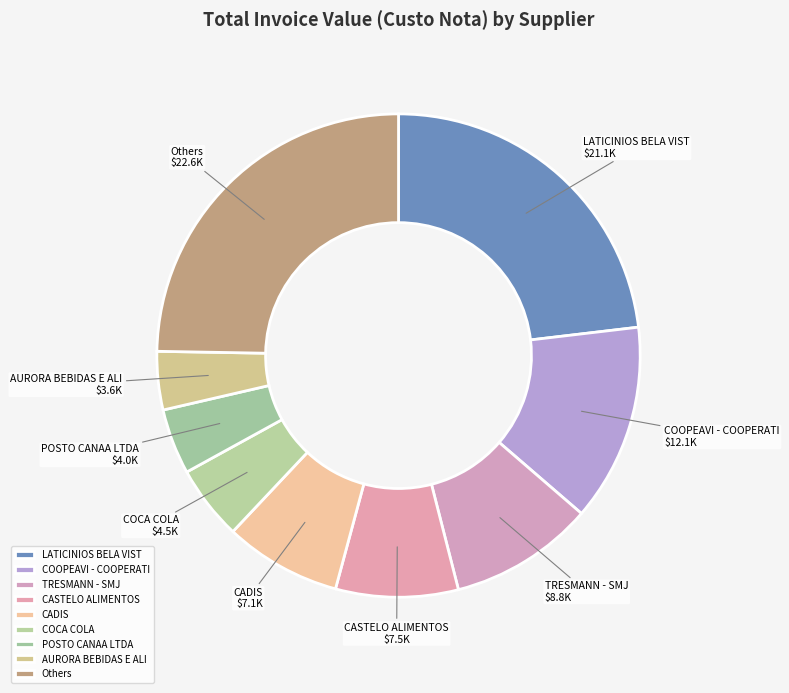

Count the number of slices in the pie.

9